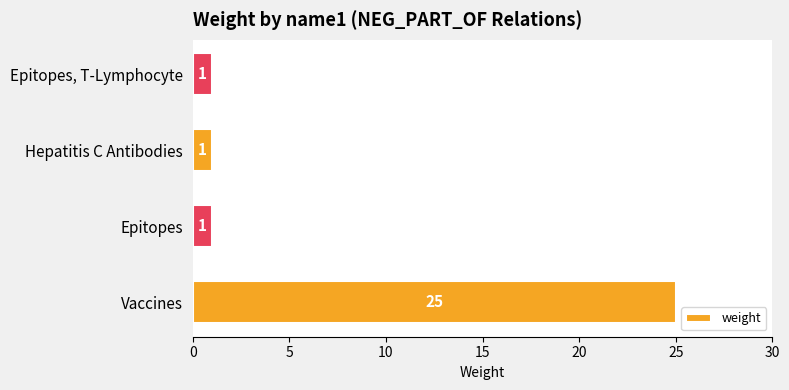

Is it true that the value at Epitopes is 2?

False